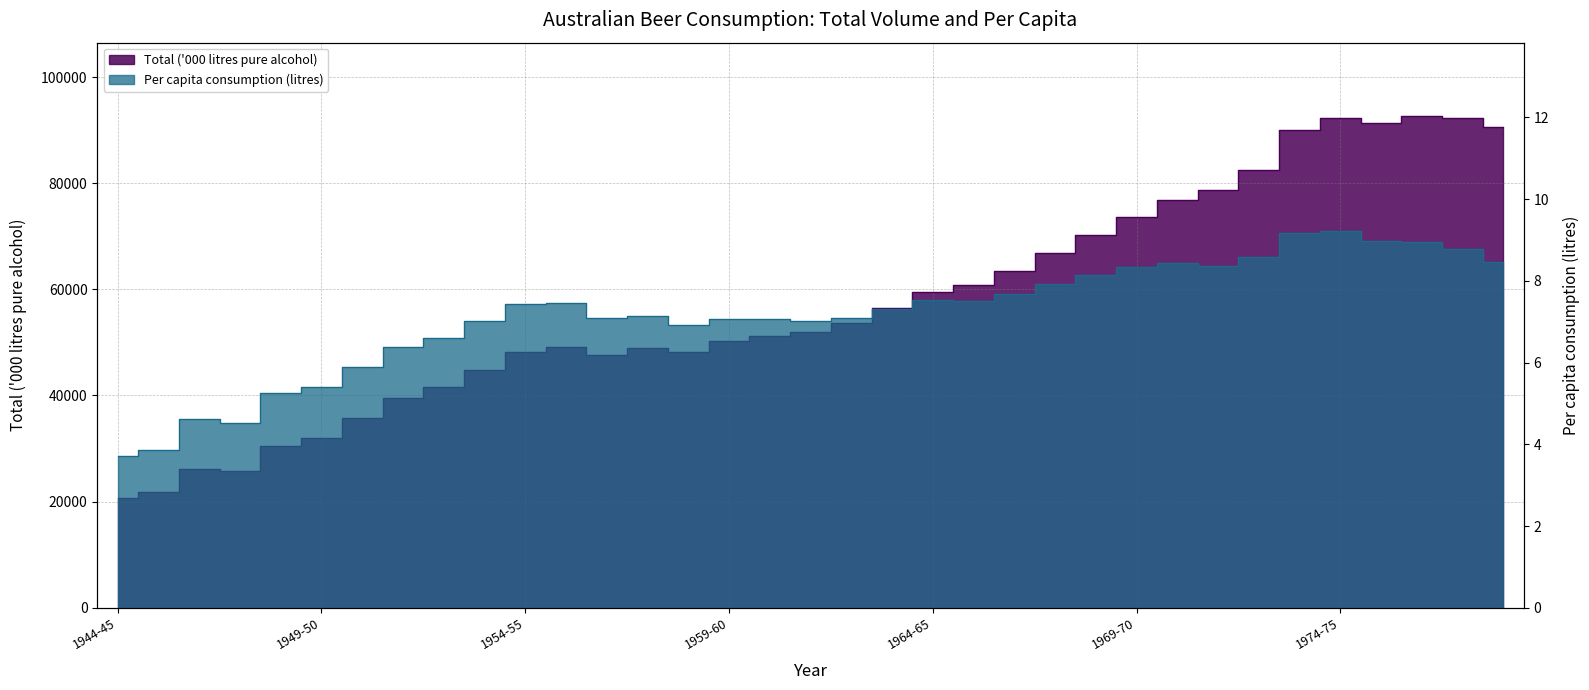

What is the difference between the Per capita consumption (litres) values at 1948-49 and 1972-73?

3.3